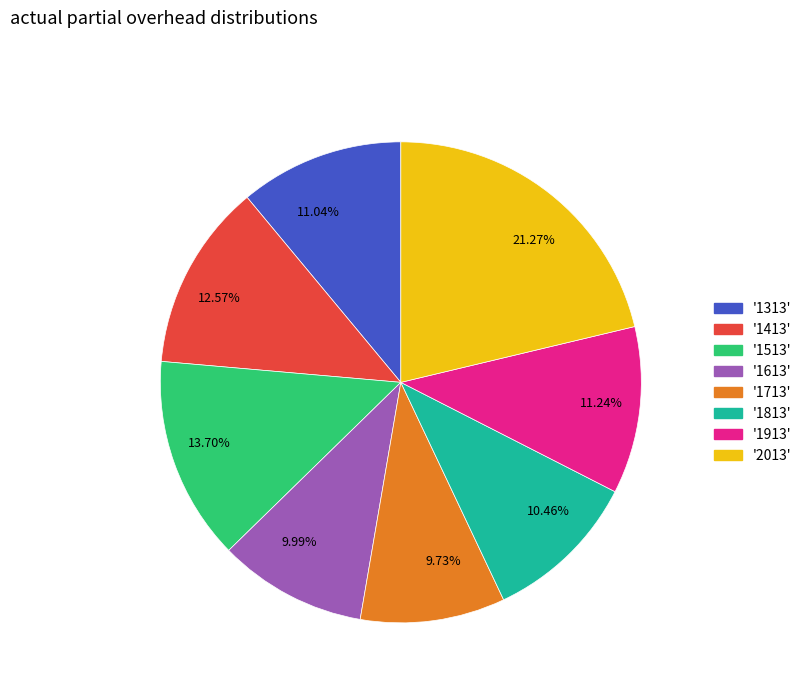

Is there a majority slice in this chart?

No